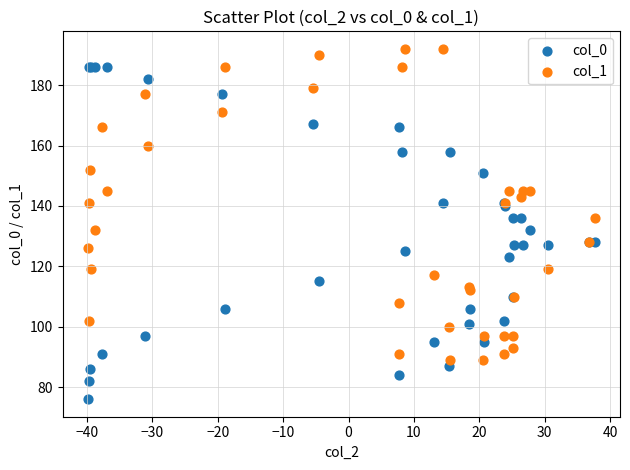

Which series reaches the maximum Y coordinate?

col_1